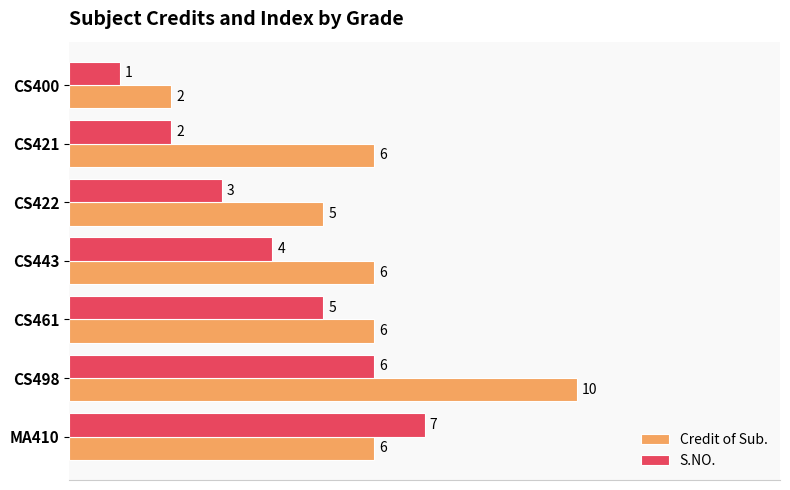

List the series in order of their peak value, lowest first.

S.NO., Credit of Sub.